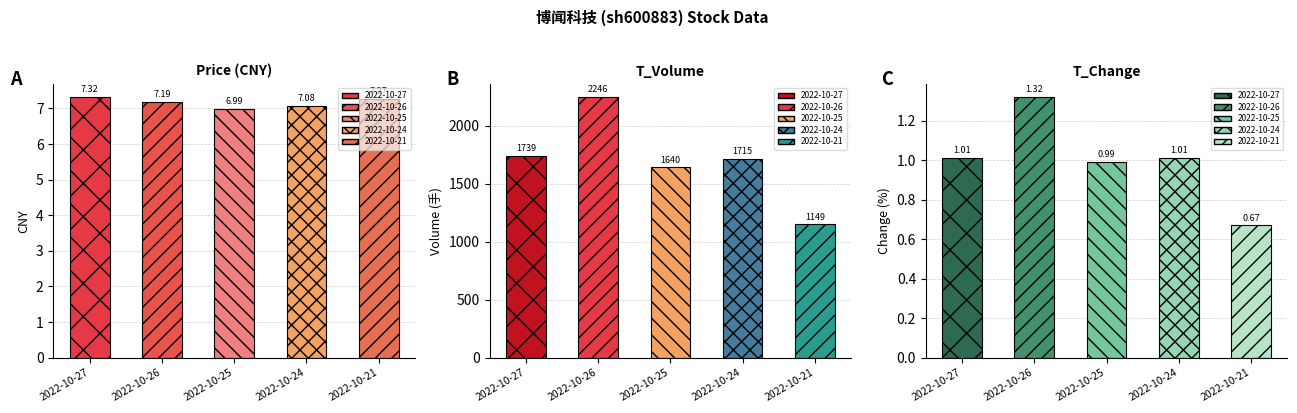

List the series in order of their peak value, highest first.

t_volume, price, t_change